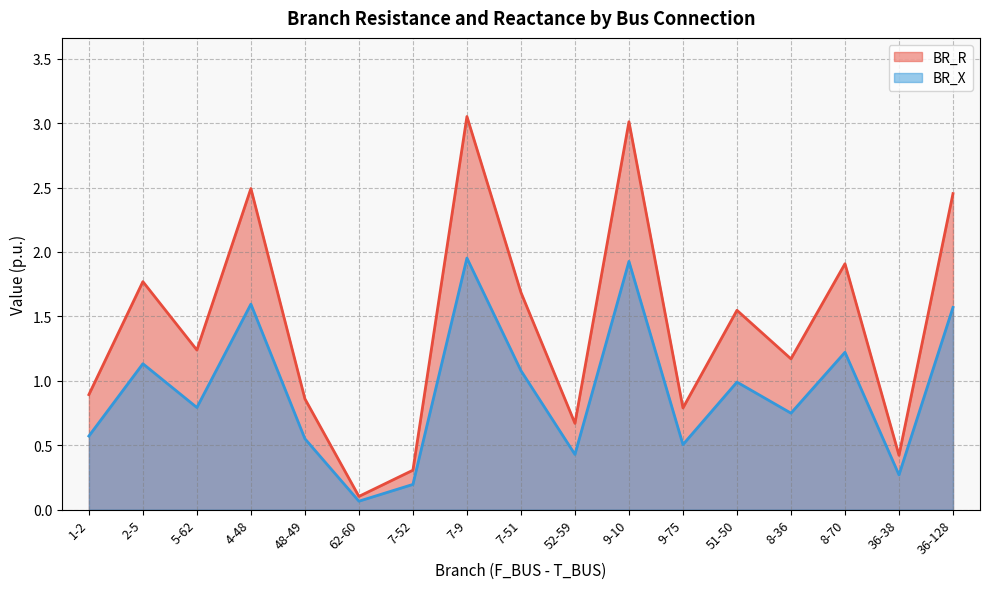

True or false: BR_R and BR_X intersect in this chart.

False